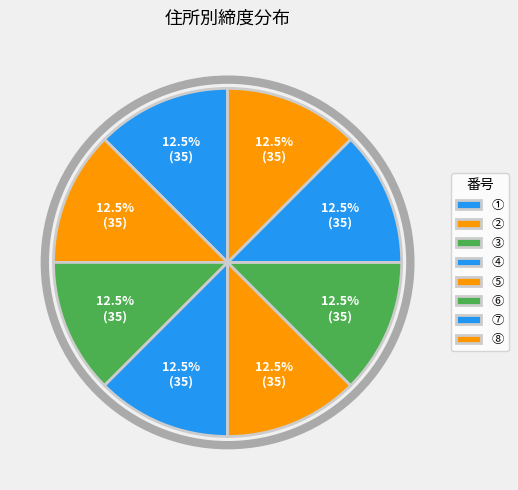

To the nearest percent, what percentage of the pie is ⑧?

12%